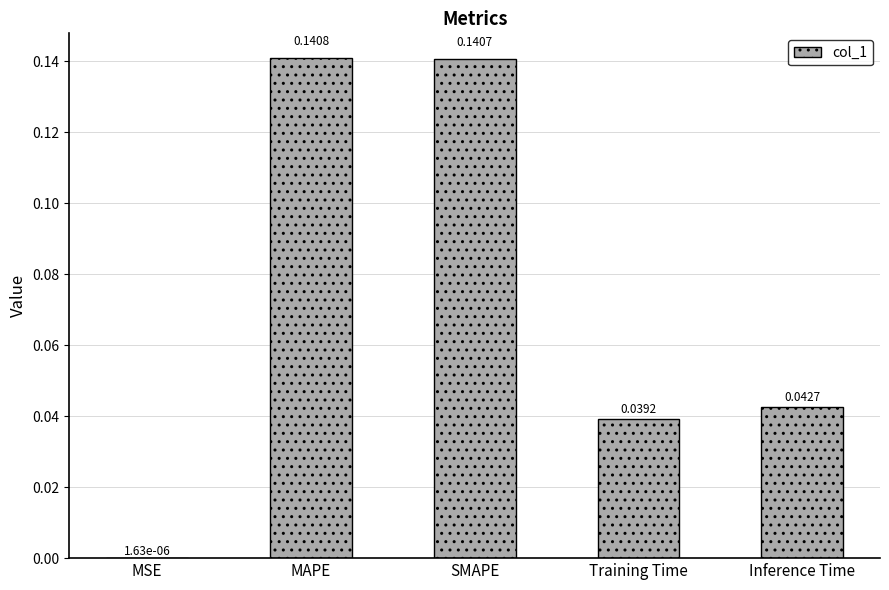

Which category has the highest value across all series?

MAPE